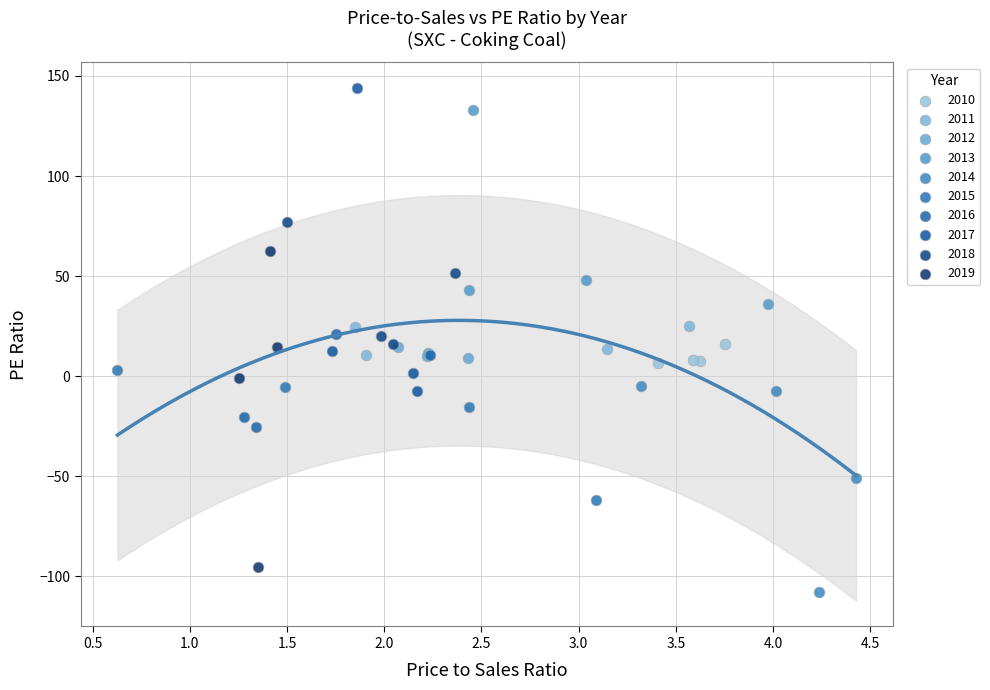

Which series reaches the minimum Y coordinate?

2014